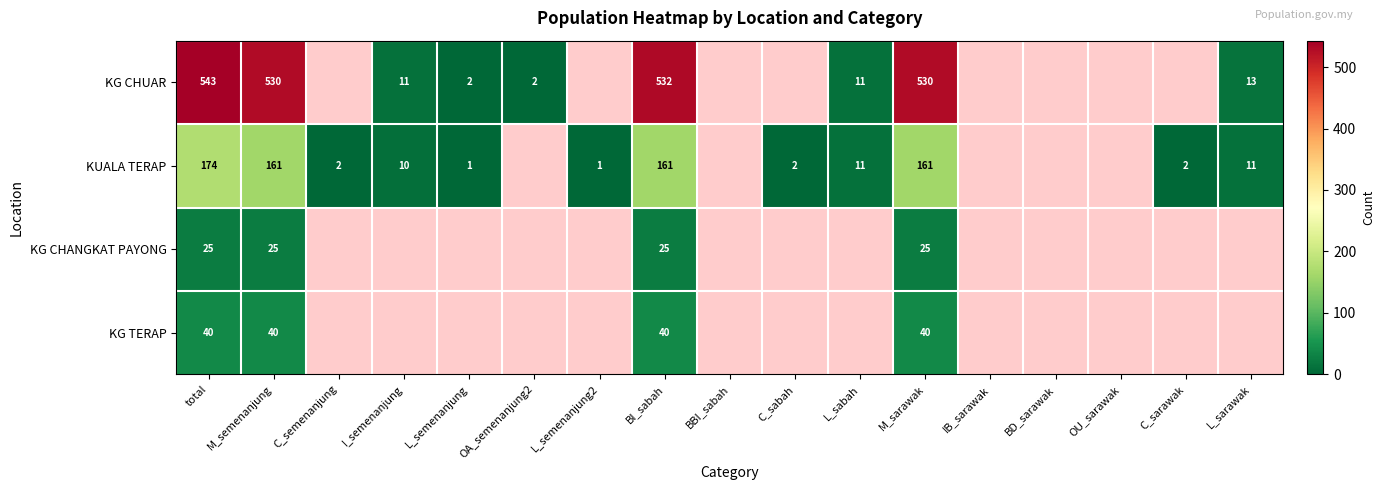

Is it true that KG CHANGKAT PAYONG equals 33 at BI_sabah?

False